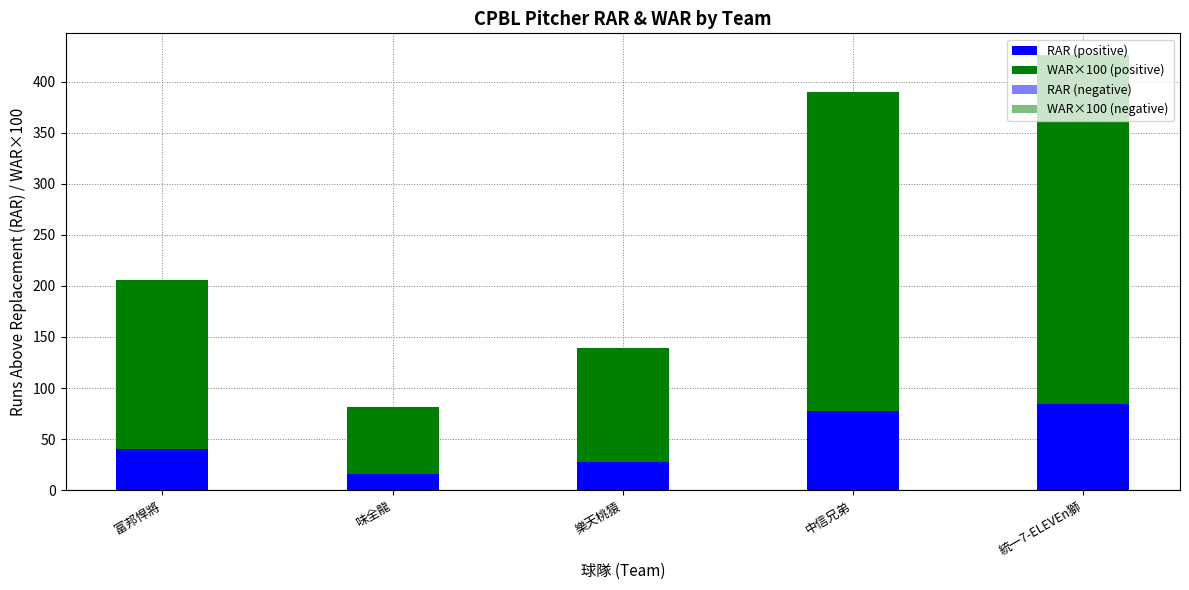

What is the average value of the RAR (positive) series?

49.2